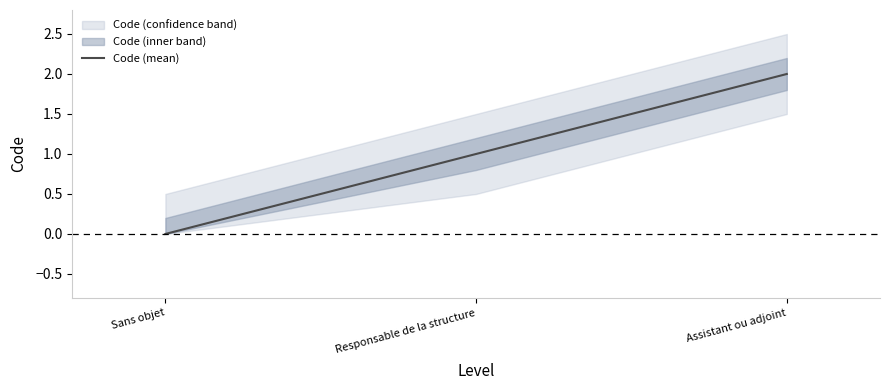

Is it true that the value at Responsable de la structure is 1?

True